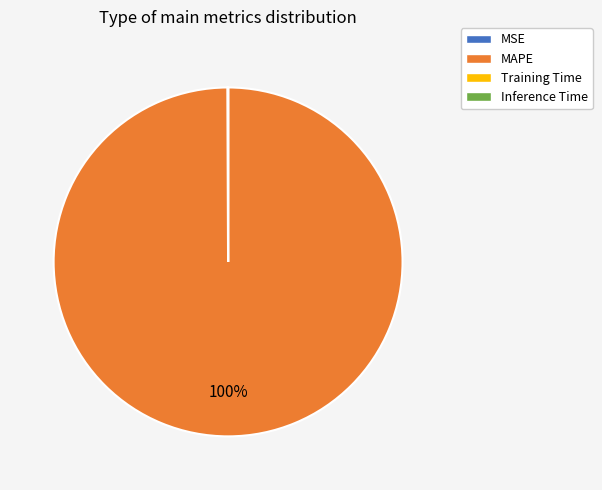

Which slice is the largest?

MAPE